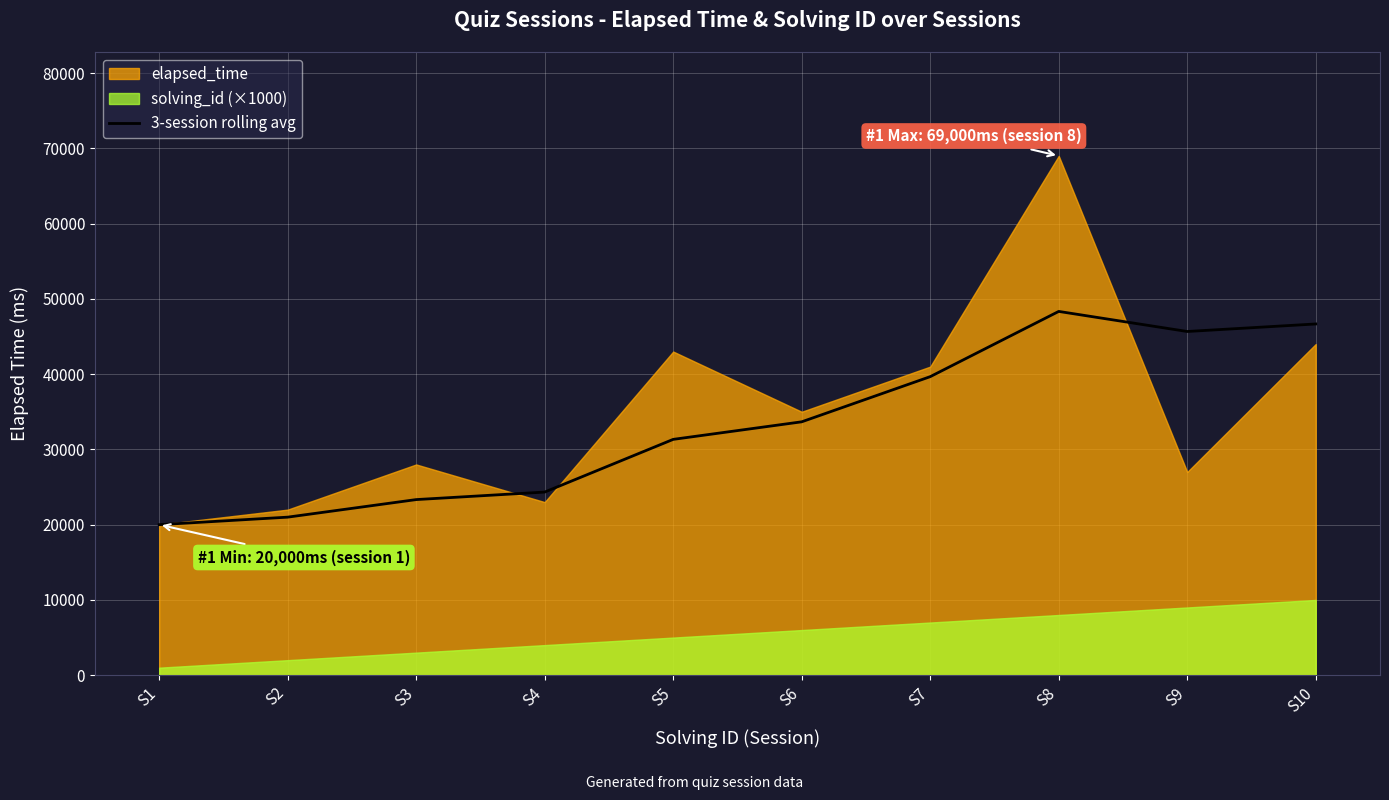

Which category has the lowest value across all series?

S1